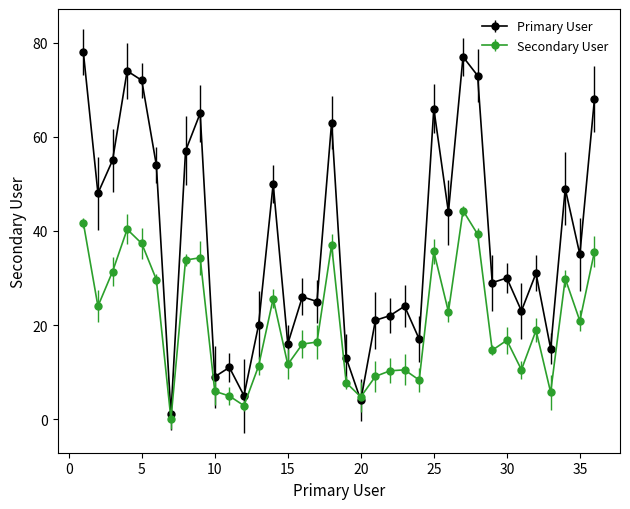

Which series has the widest spread of values?

Primary User